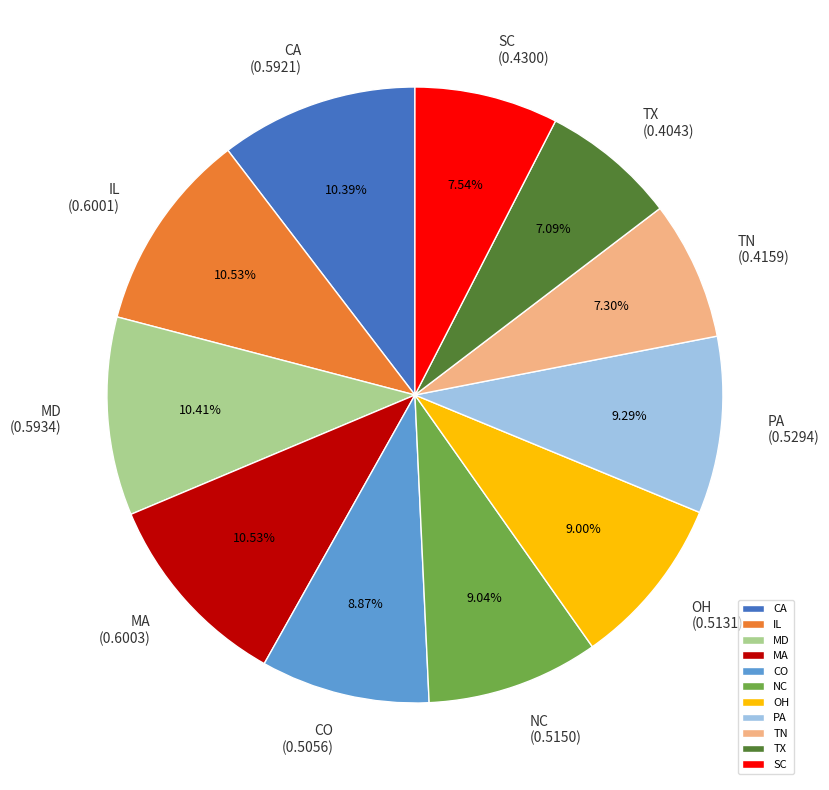

Is there a majority slice in this chart?

No